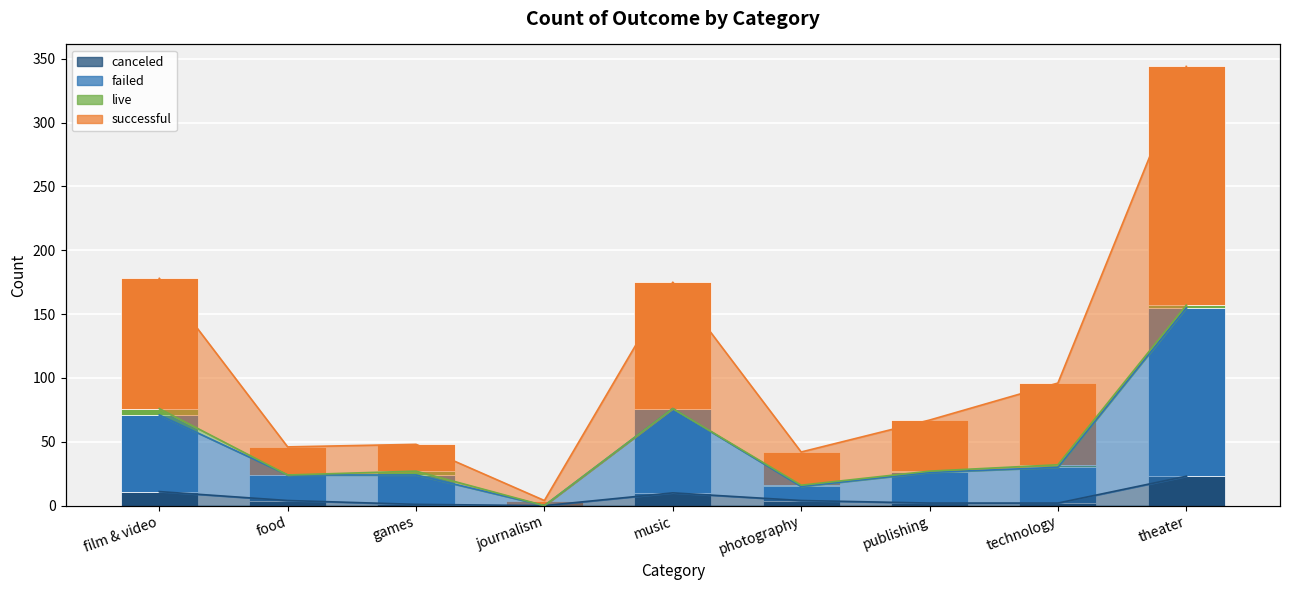

List the labels in order of successful value, smallest first.

journalism, games, food, photography, publishing, technology, music, film & video, theater